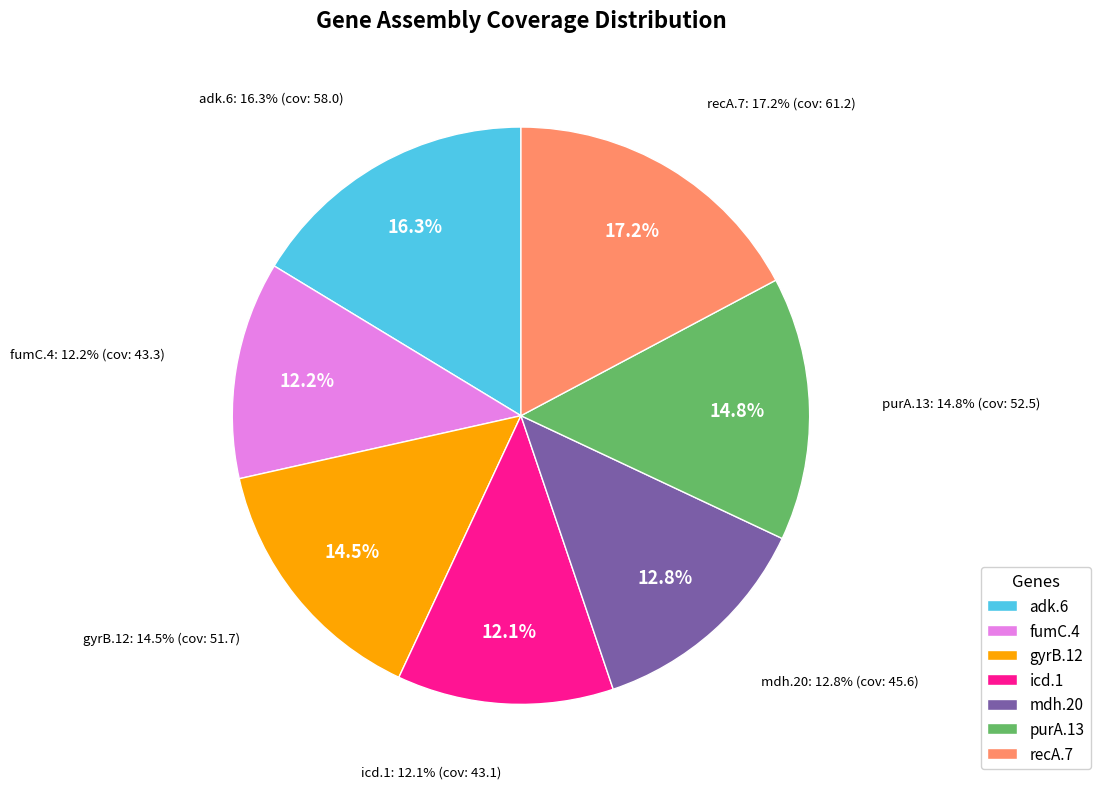

To the nearest percent, what is the average slice percentage?

14%